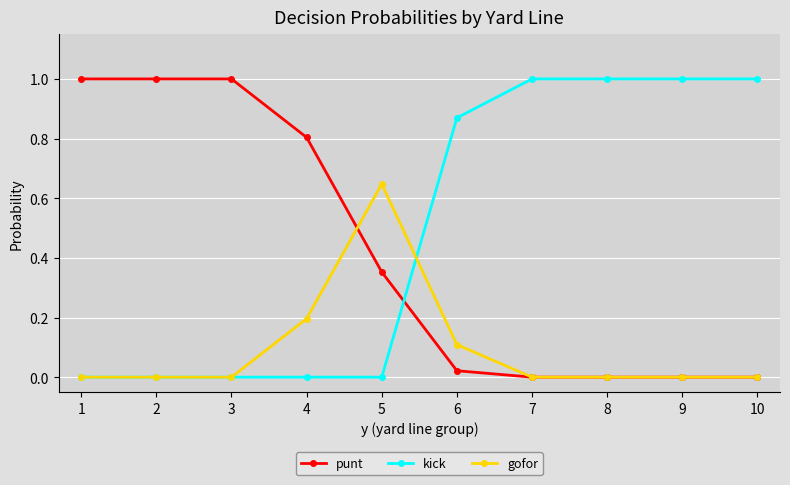

True or false: gofor and kick intersect in this chart.

True